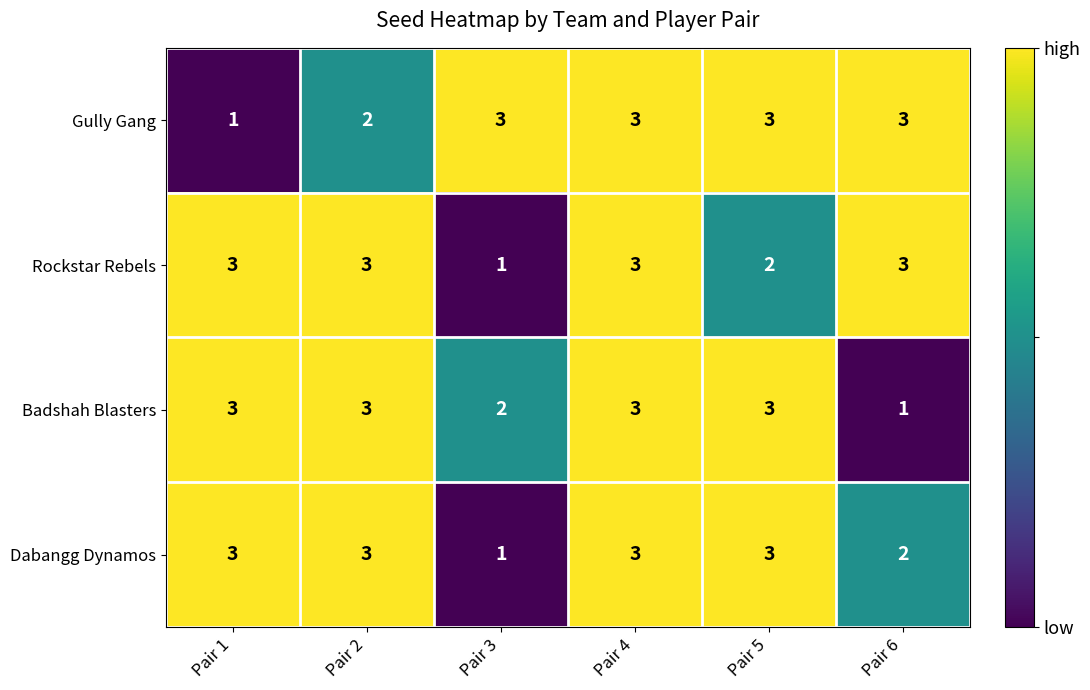

What is the sum of the Dabangg Dynamos values at Pair 2 and Pair 5?

6